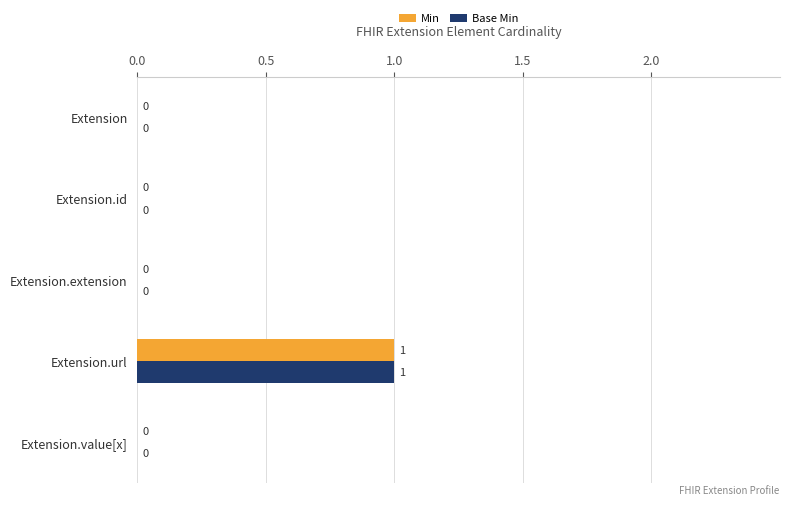

True or false: Min has a value of 0 at Extension.extension.

True